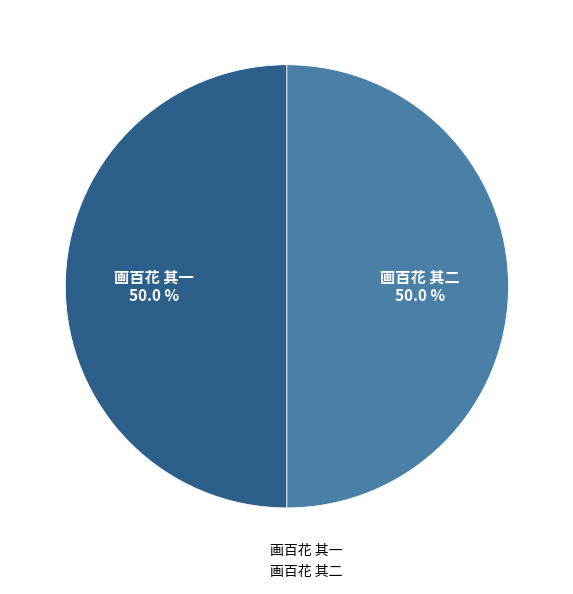

Approximately how many times larger is the value at 画百花 其二 compared to 画百花 其一?

1.0